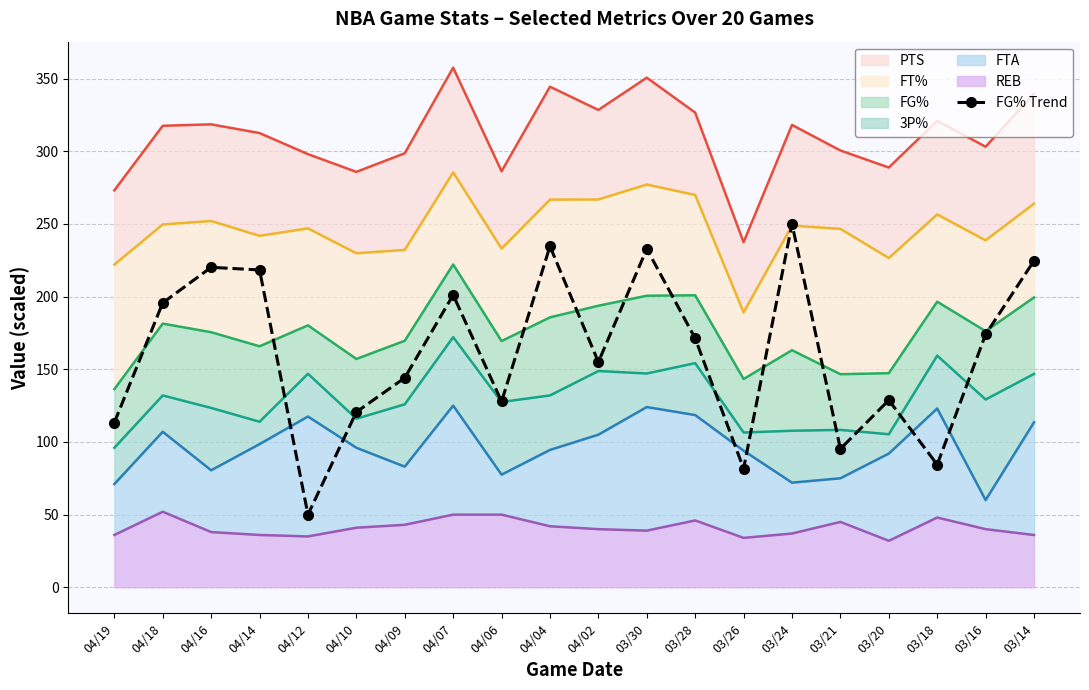

What is the difference between the second highest and minimum values?

184.6